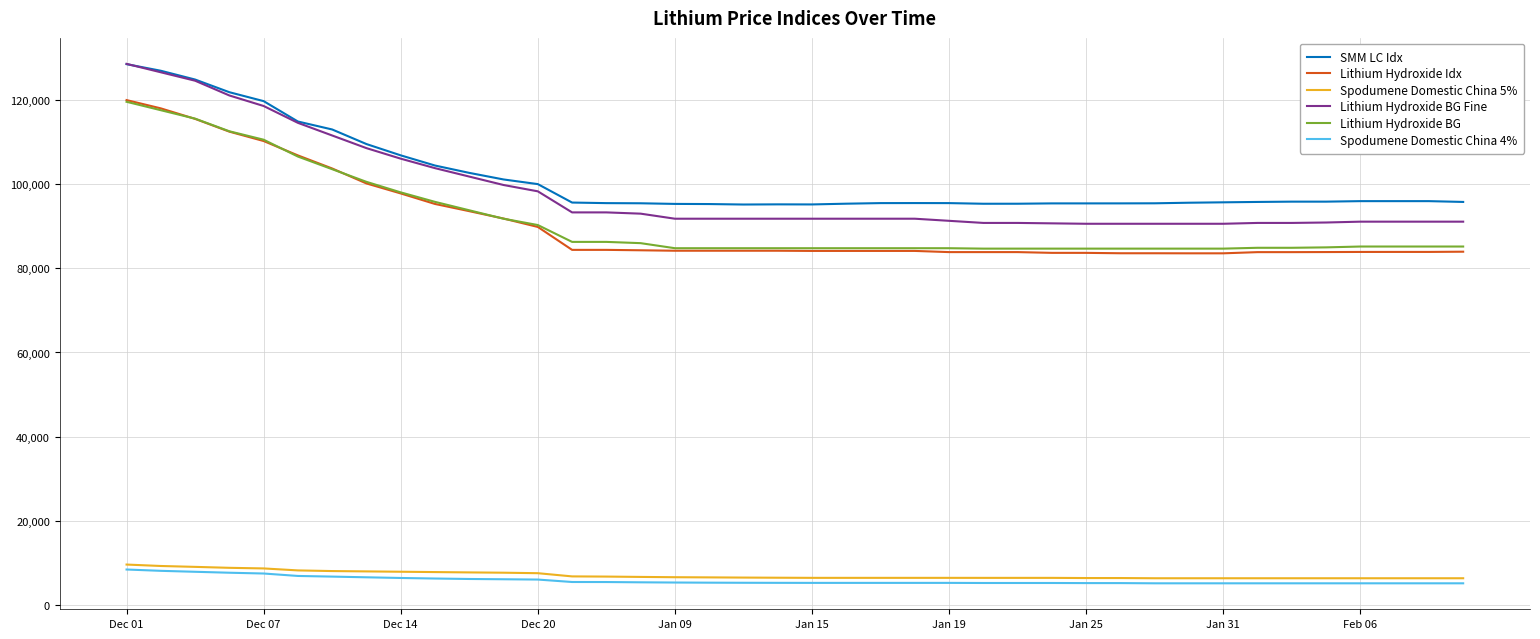

Which series has the largest total across all categories?

SMM LC Idx